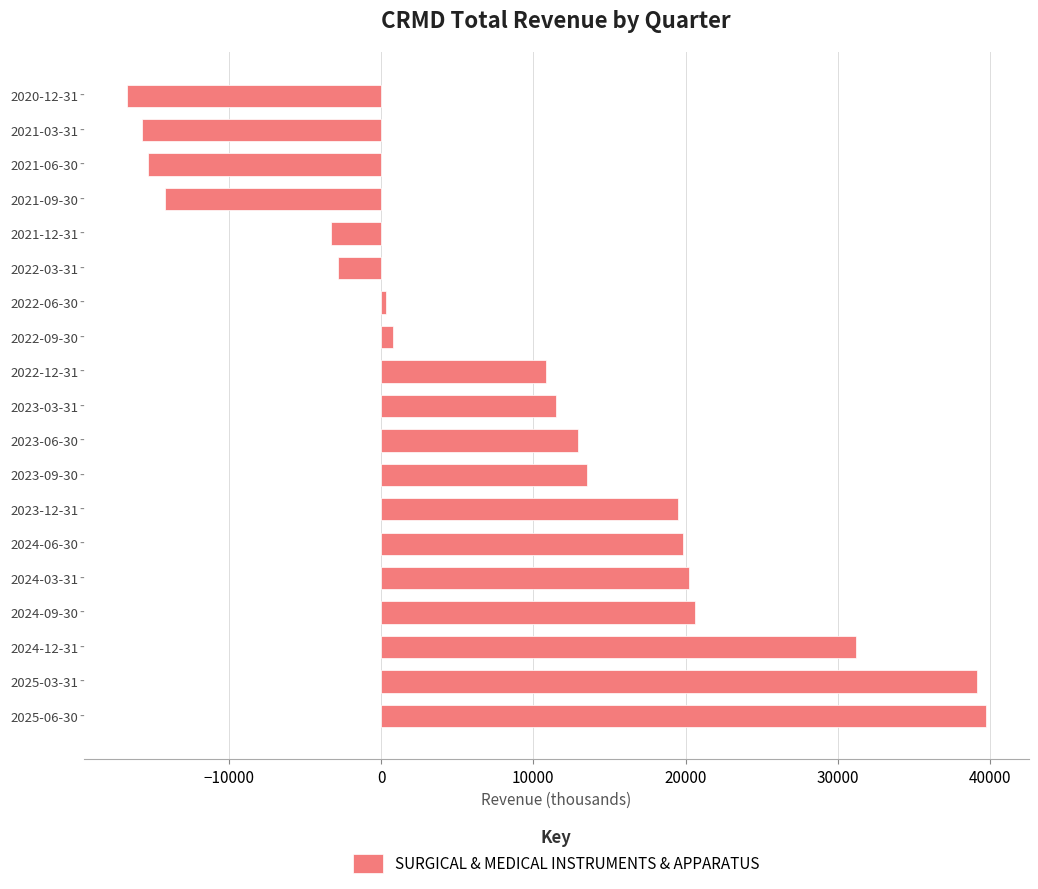

What is the difference between the second highest and second lowest values?

54800